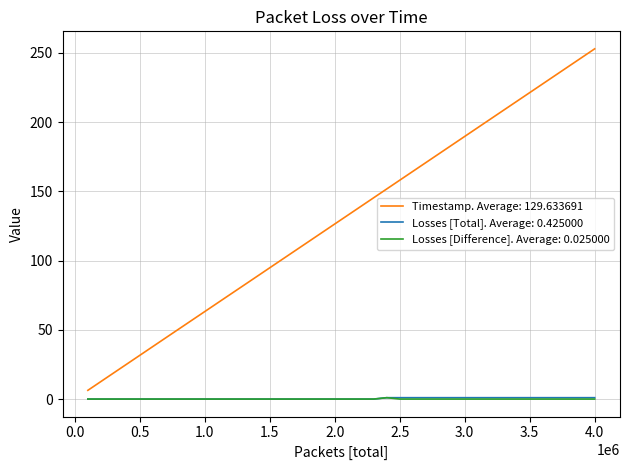

True or false: Losses [Total]. Average: 0.425000 and Timestamp. Average: 129.633691 cross at least once.

False